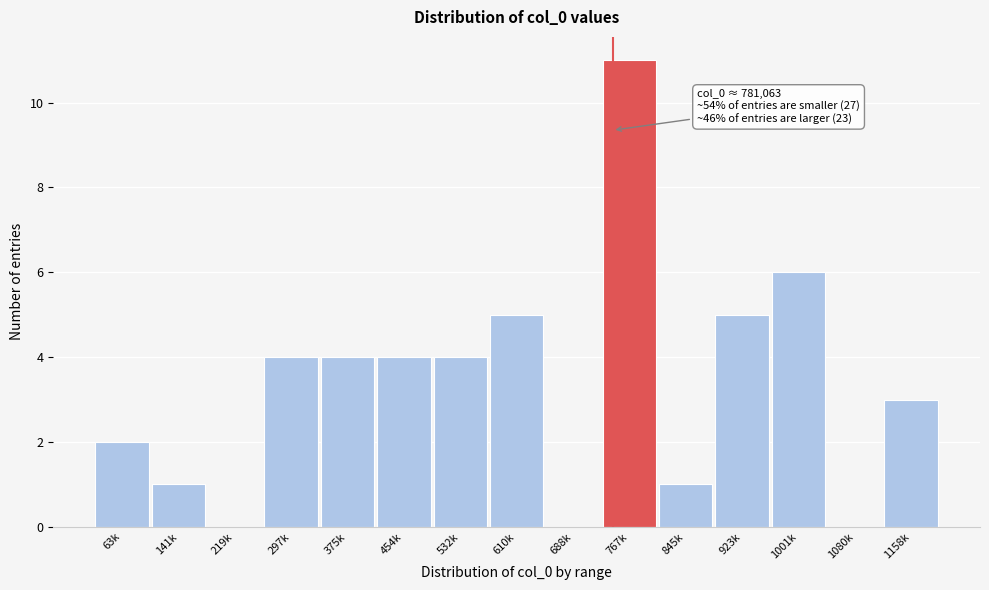

Reading left to right, what are all the values shown in this chart?

63k=2	141k=1	219k=0	297k=4	375k=4	454k=4	532k=4	610k=5	688k=0	767k=11	845k=1	923k=5	1001k=6	1080k=0	1158k=3